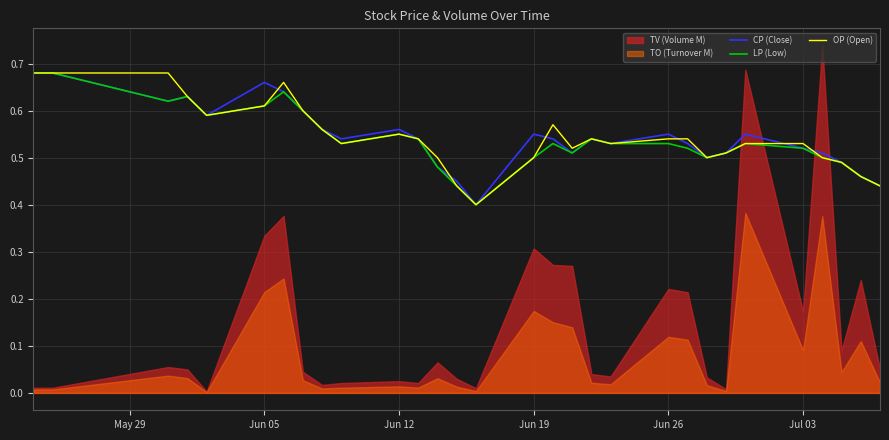

The OP (Open) series shows 0.3 at Jun 26. True or false?

False